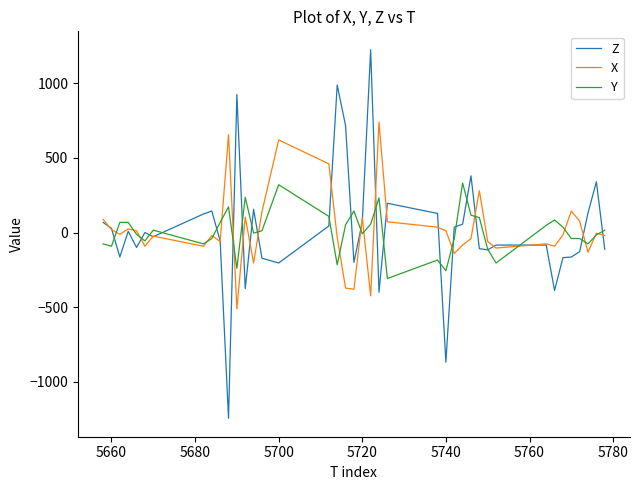

What is the maximum value for X?

740